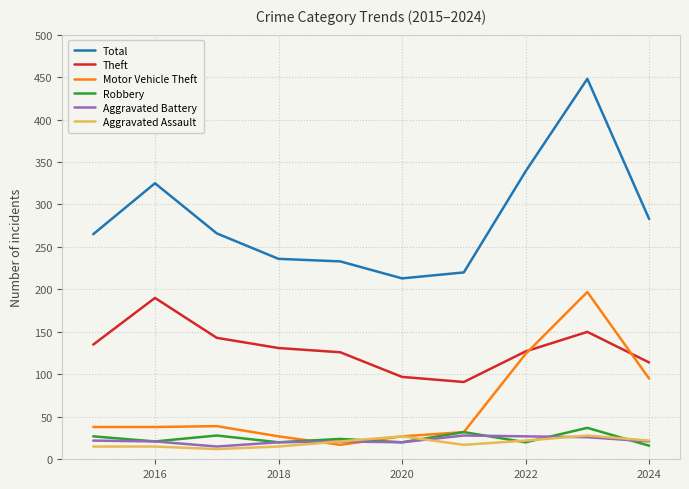

How many lines are shown in the chart?

6